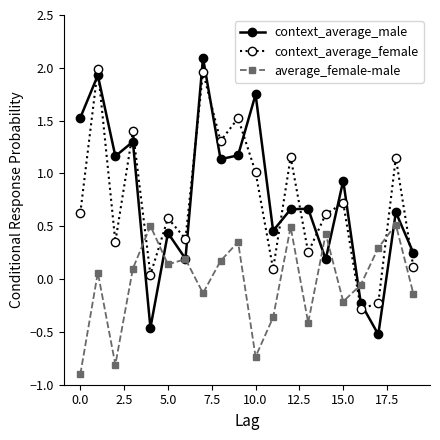

True or false: context_average_female has more than 2 points higher than both neighbors.

True